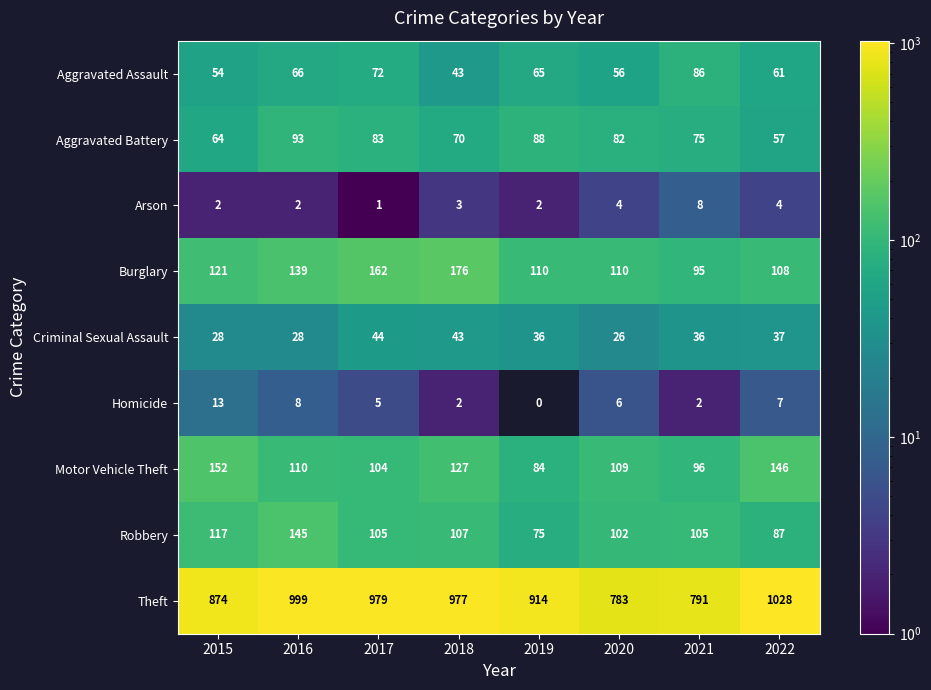

How many values in the Theft series are below 977?

4